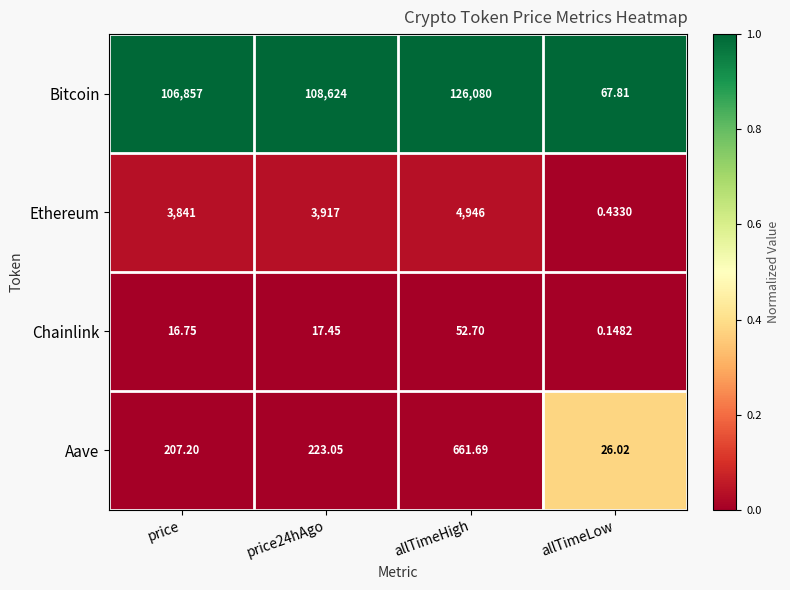

Which series changed the most between price24hAgo and allTimeHigh?

Bitcoin